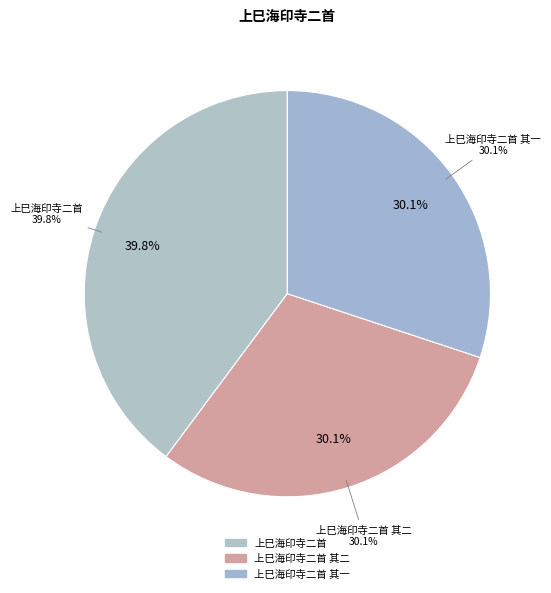

How many slices are in this pie chart?

3